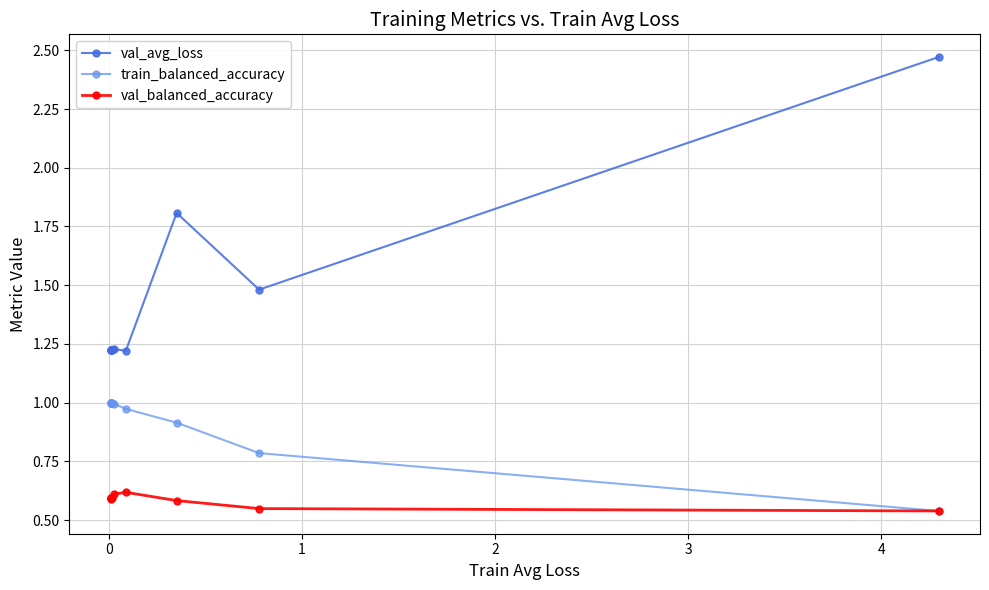

Which series has the largest range (max minus min)?

val_avg_loss